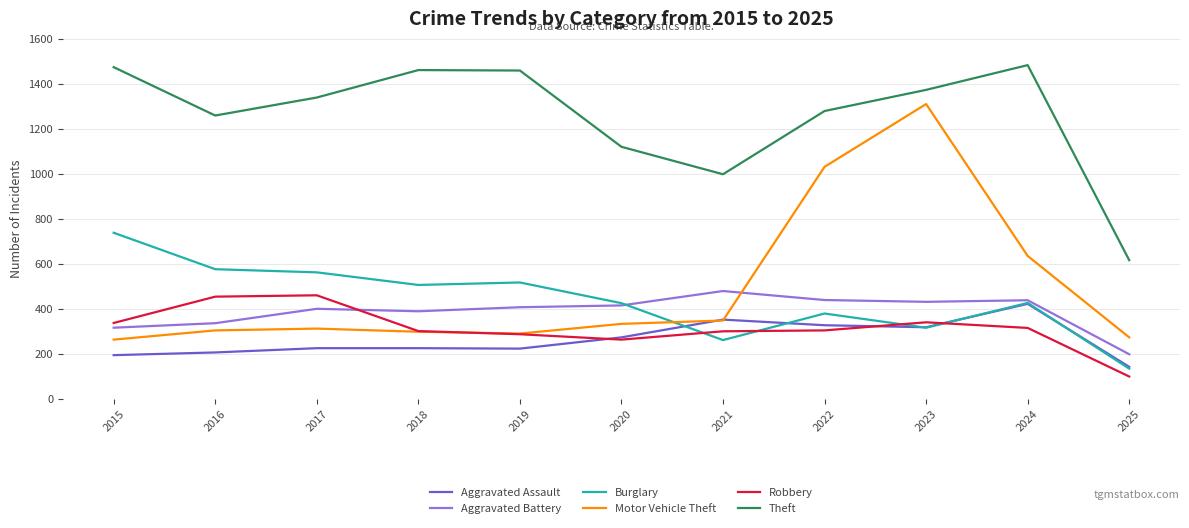

Is this an area chart (filled region under the line)?

No